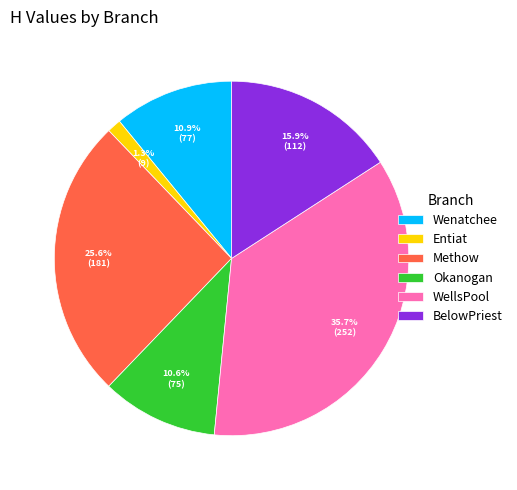

How many slices are in this pie chart?

6